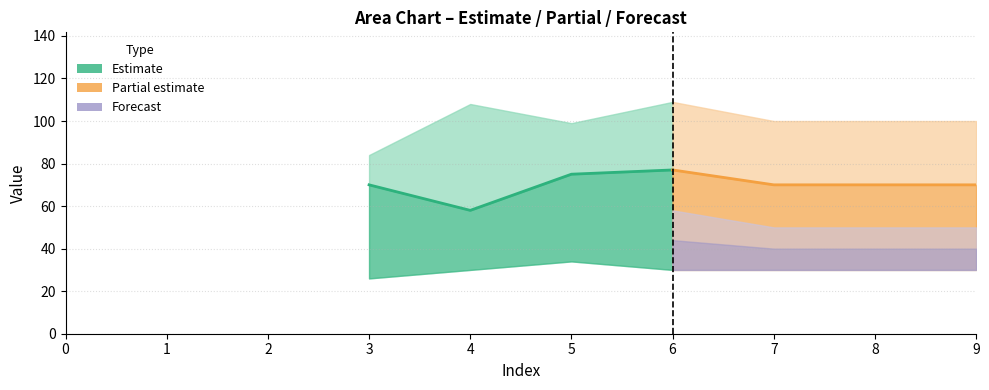

What is the average value of the Partial (line) series?

72